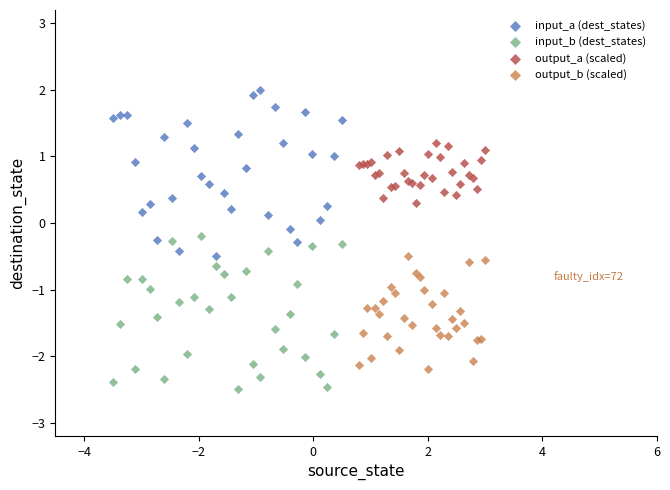

Which series has the widest spread of Y values?

input_a (dest_states)